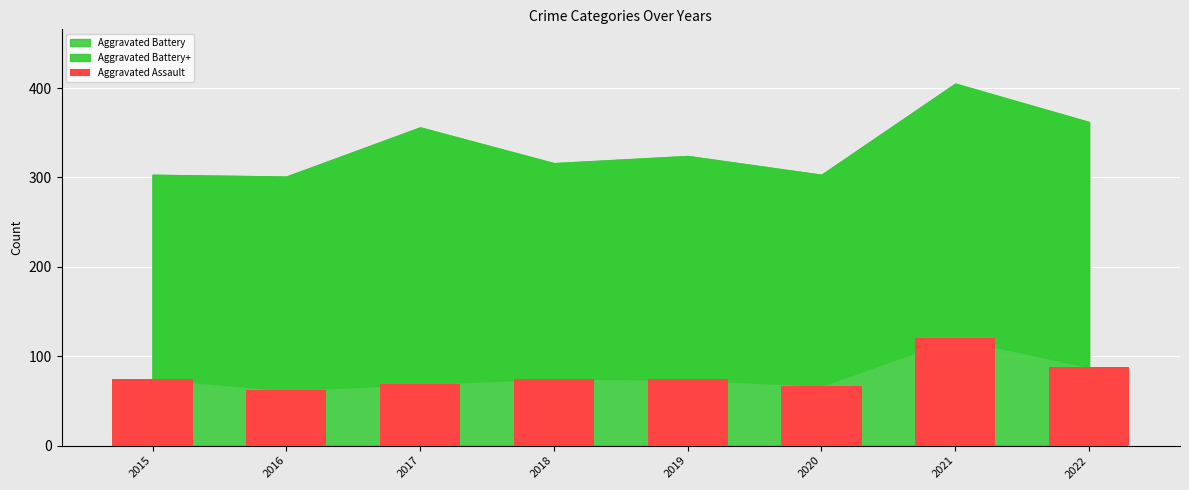

What is the approximate value at 2020, to the nearest 10?

70